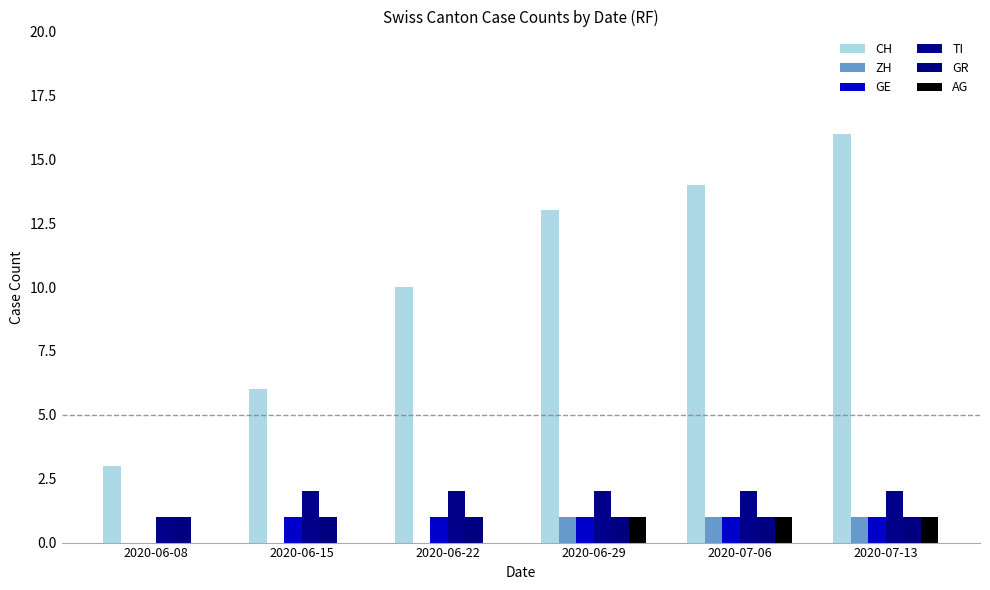

How many groups of bars are there?

6